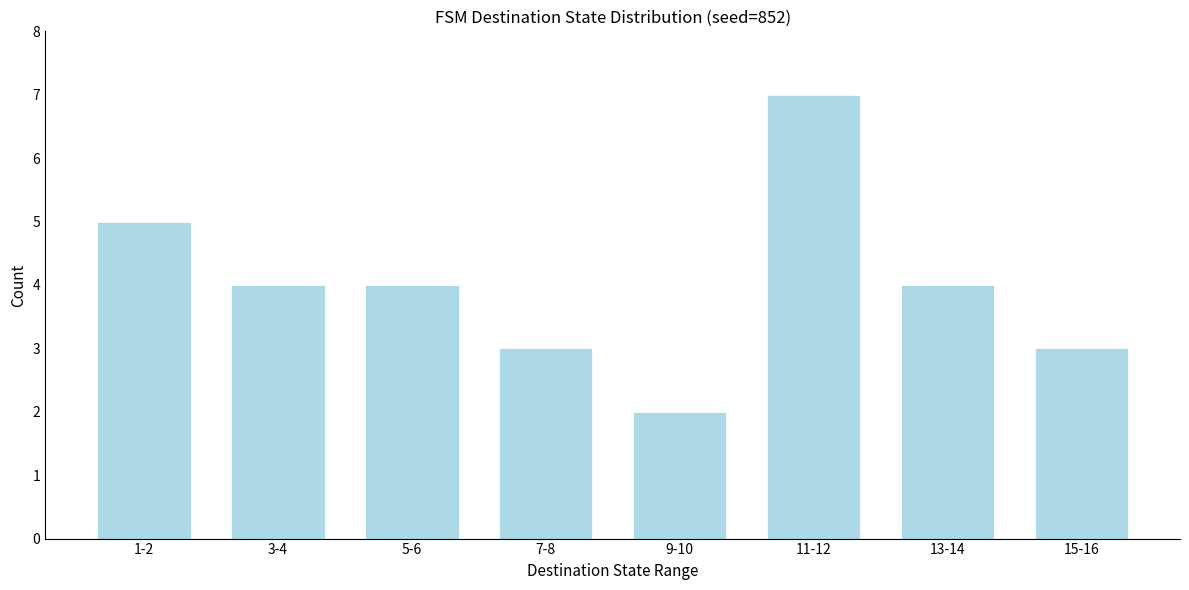

Reading right to left, what are all the values shown in this chart?

15-16=3	13-14=4	11-12=7	9-10=2	7-8=3	5-6=4	3-4=4	1-2=5